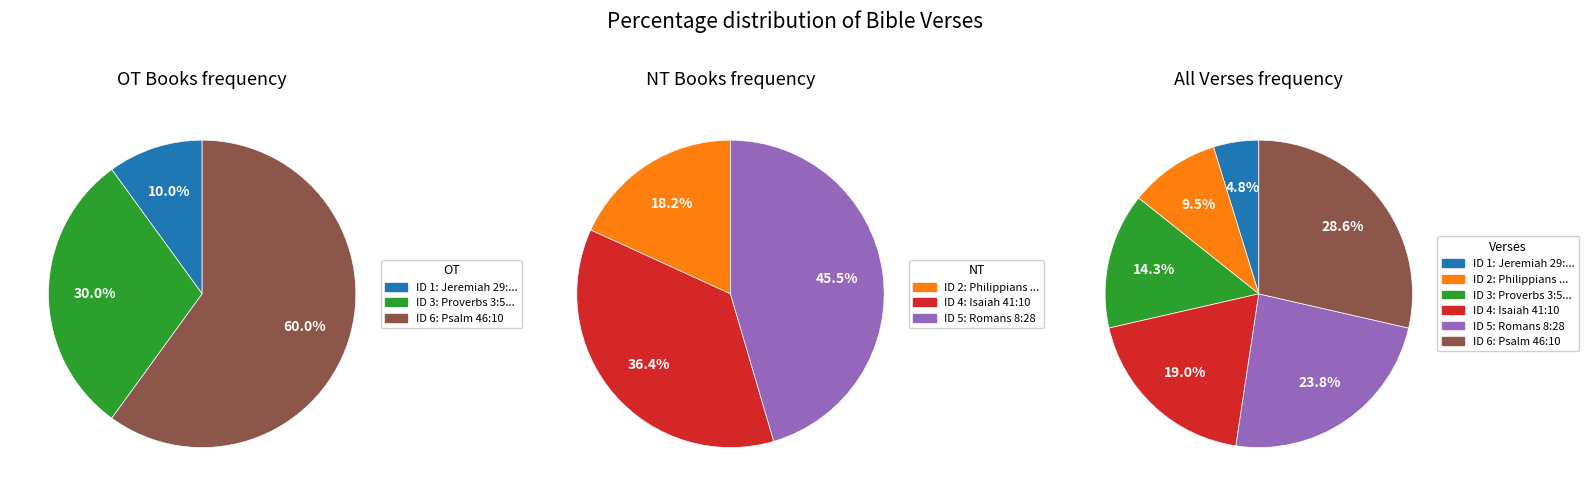

What percentage is the Isaiah 41:10 slice, to the nearest percent?

19%